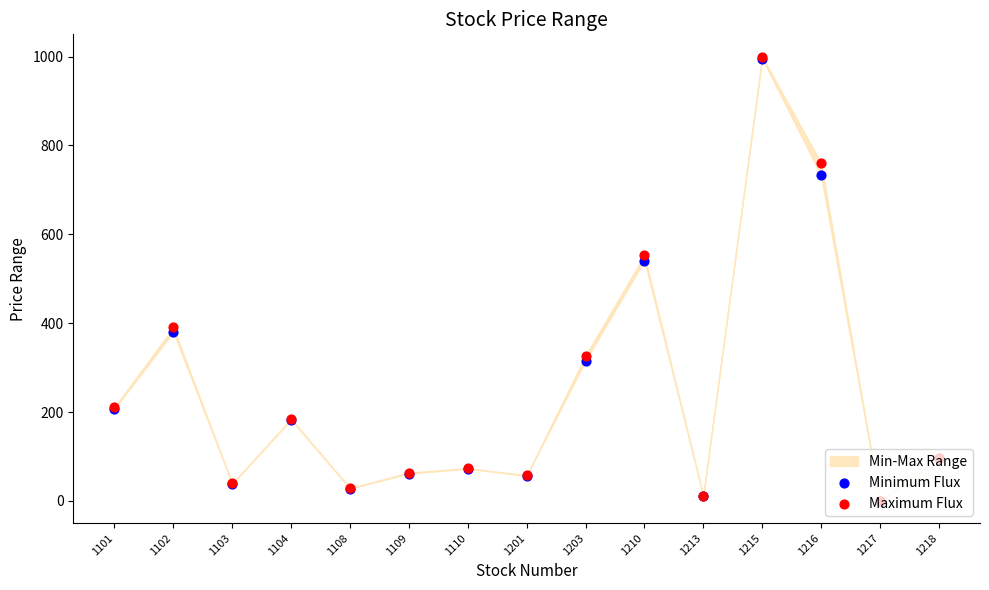

Which series has the widest spread of Y values?

Maximum Flux